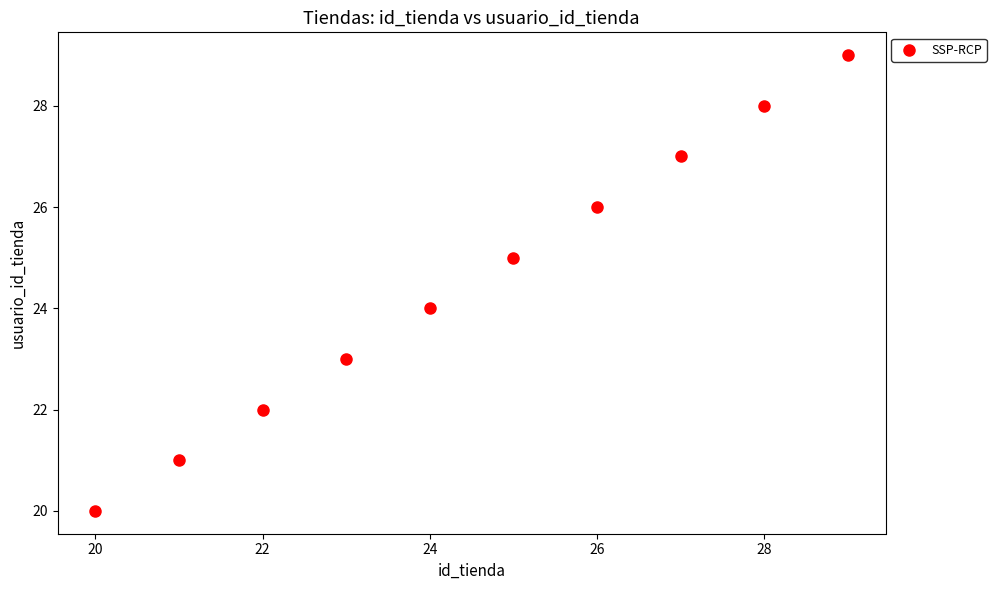

What is the range of Y values (max minus min)?

9